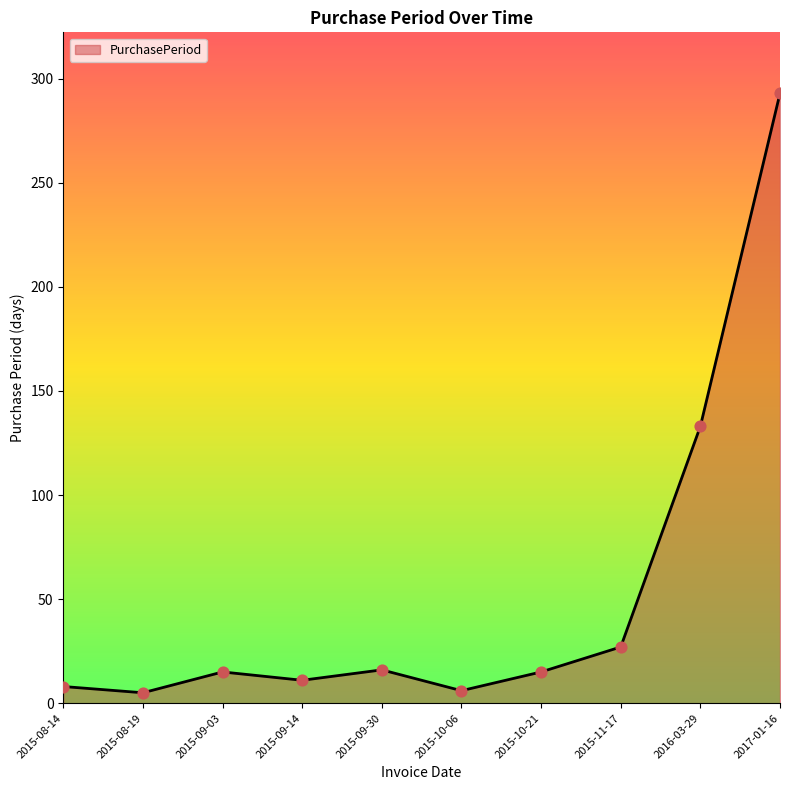

Approximately how many times larger is the value at 2015-09-14 compared to 2016-03-29?

0.1